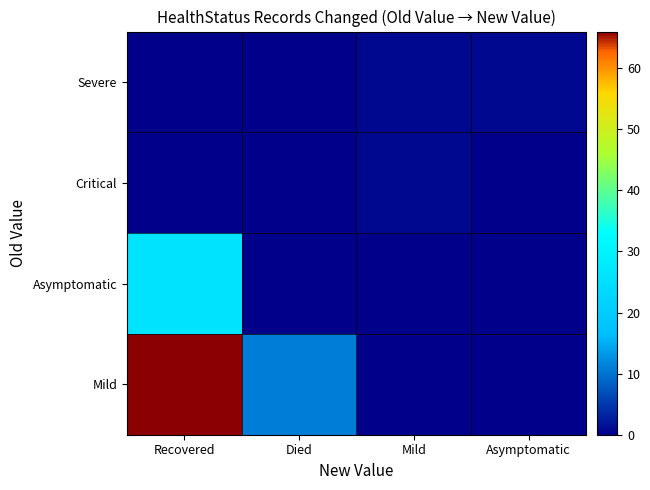

How many data points does each series have?

4